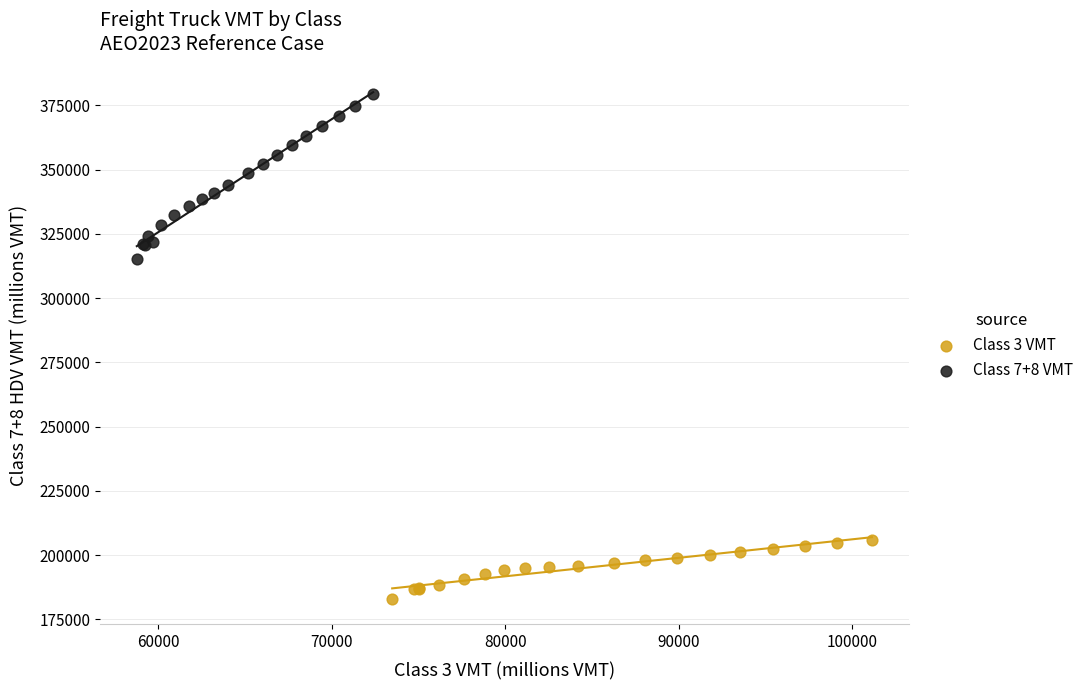

Which series reaches the minimum Y coordinate?

Class 3 VMT